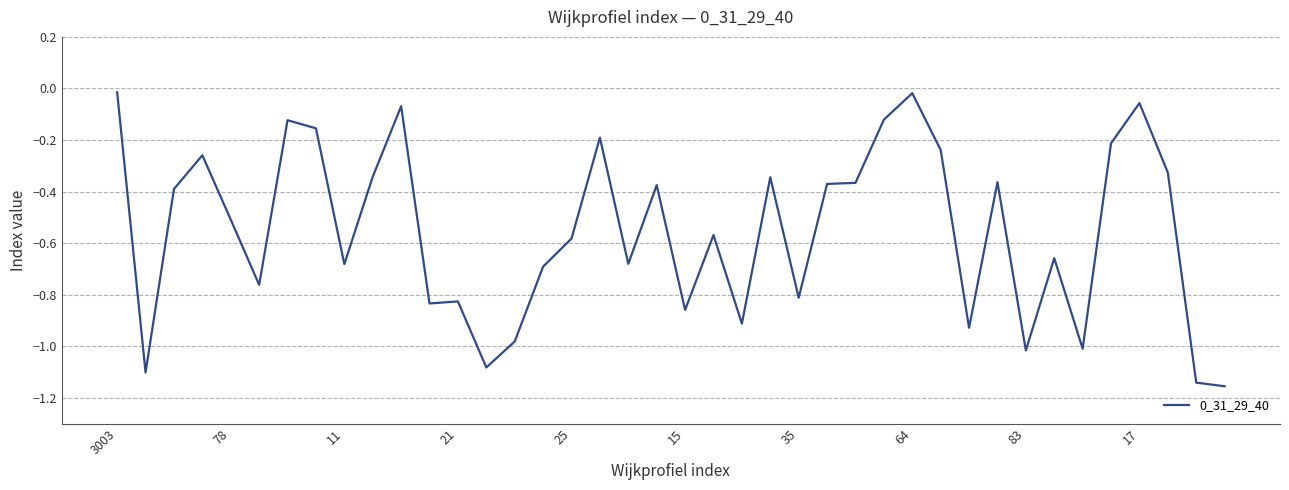

What is the value of the 11th point from the left?

-0.1